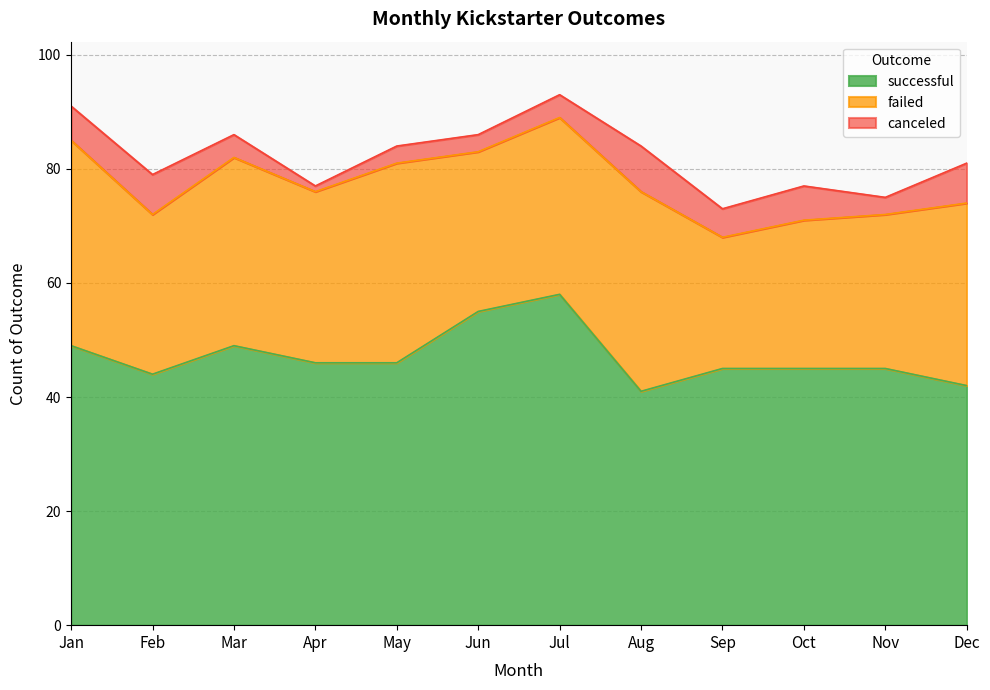

At which category does failed reach its first local peak?

Mar